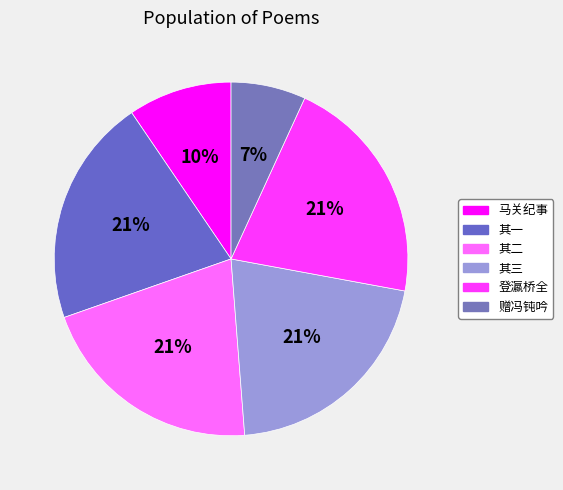

How many slices are in this pie chart?

6